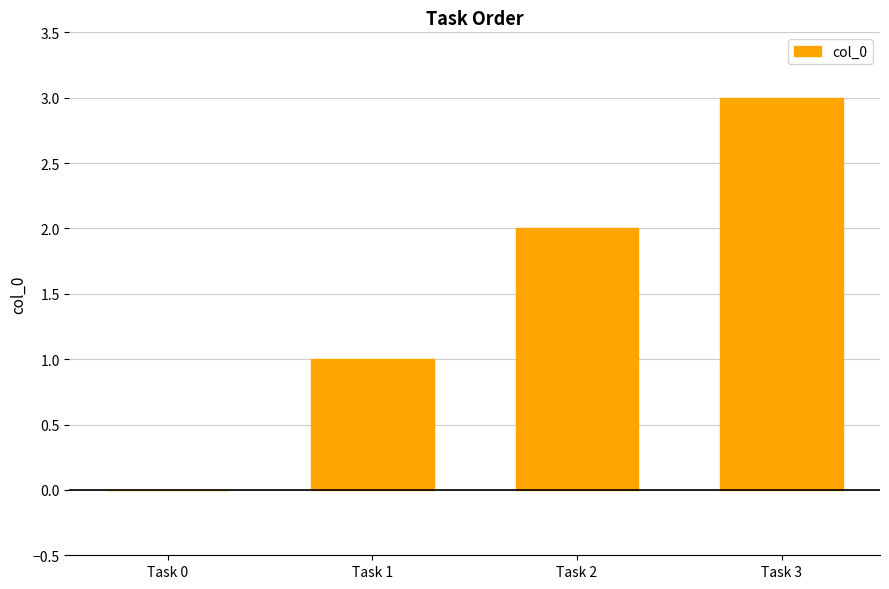

How many distinct data groups are displayed?

1